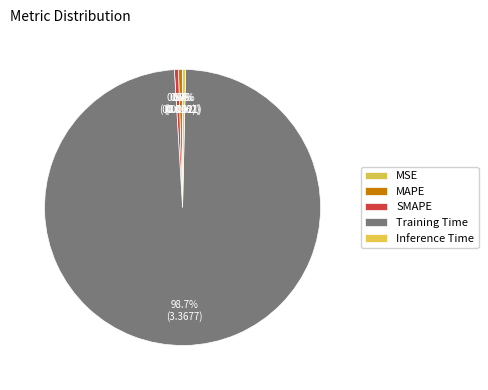

The Inference Time slice represents 0% of the pie. True or false?

True